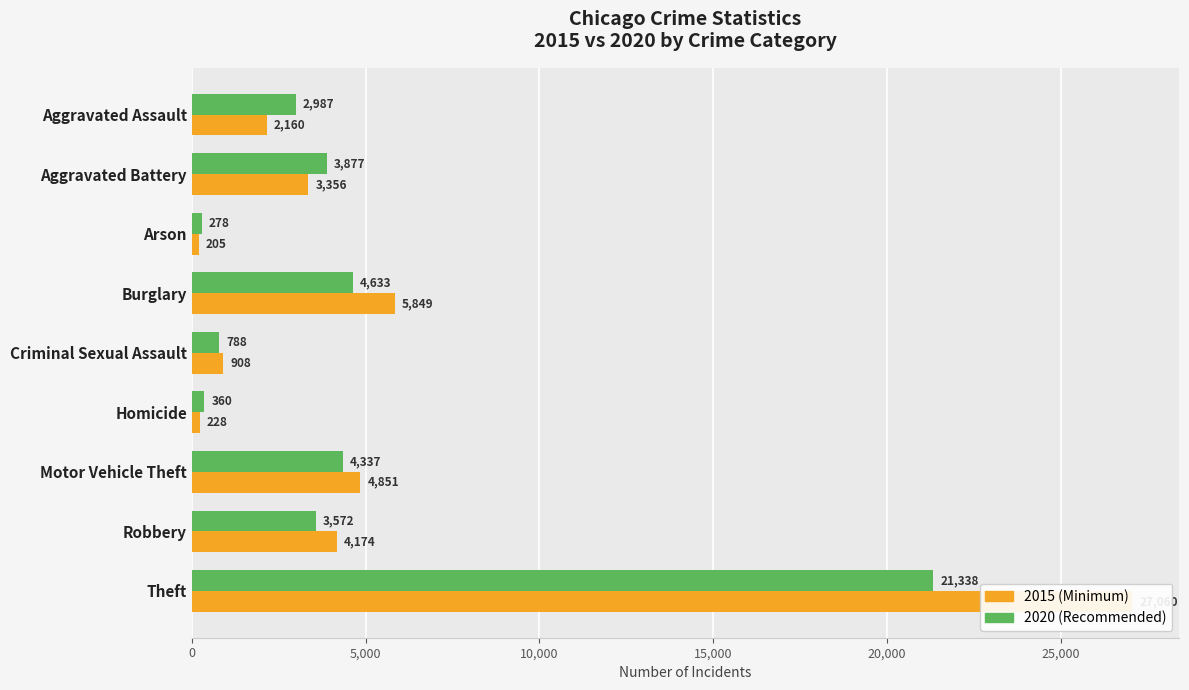

Which has a higher value, Aggravated Assault or Burglary?

Burglary